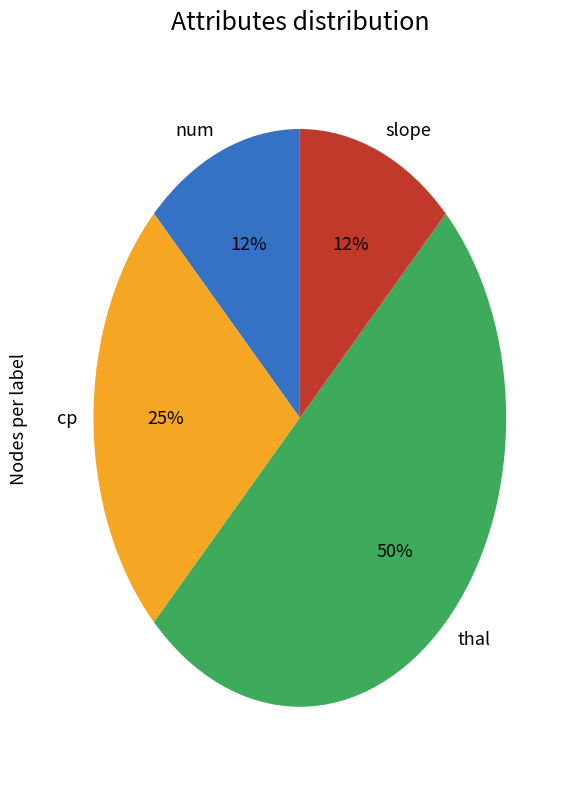

Is it true that slope is 5% of the pie?

False